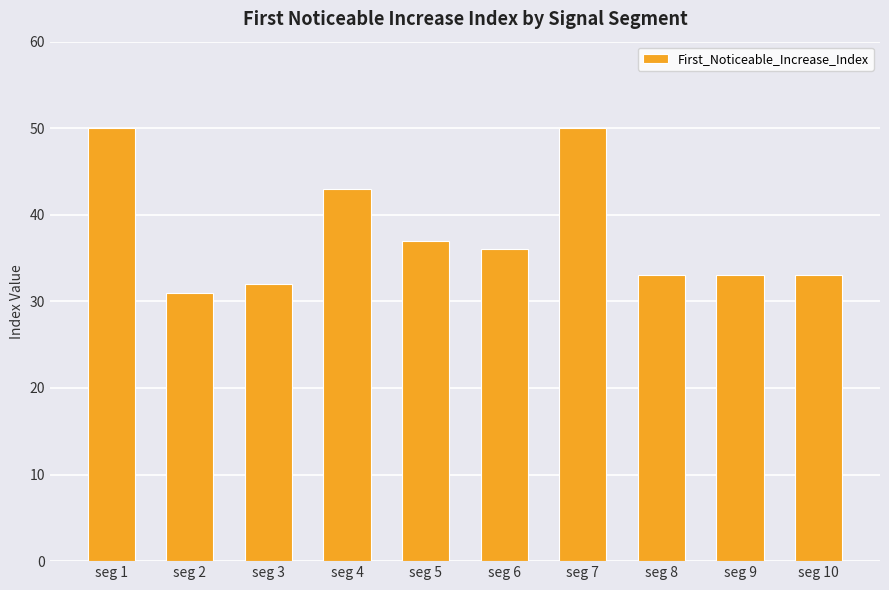

What is the difference between the values at seg 7 and seg 10?

17